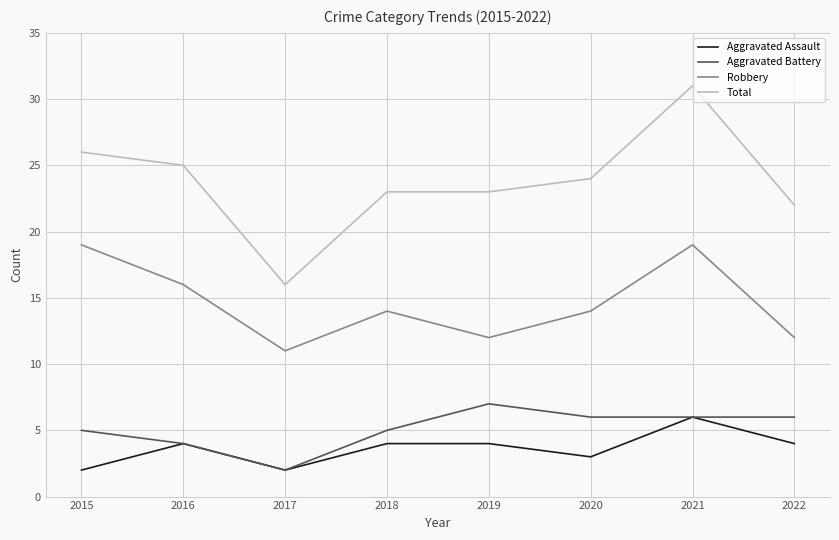

What is the spread (max minus min) of values at 2020?

21